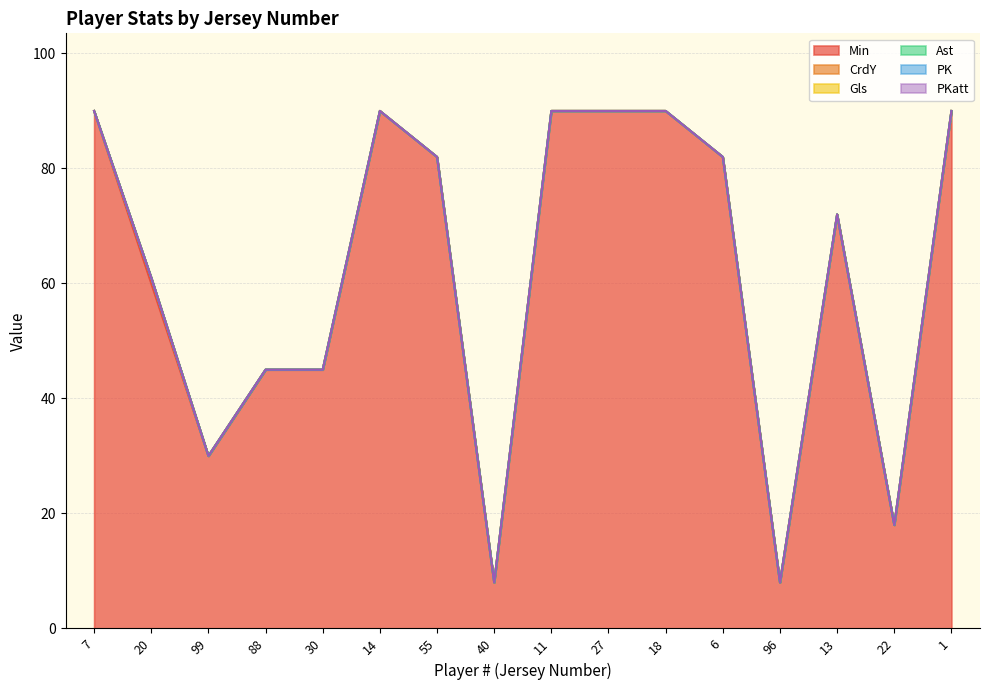

What are all the series names shown in the legend?

Min, CrdY, Gls, Ast, PK, PKatt